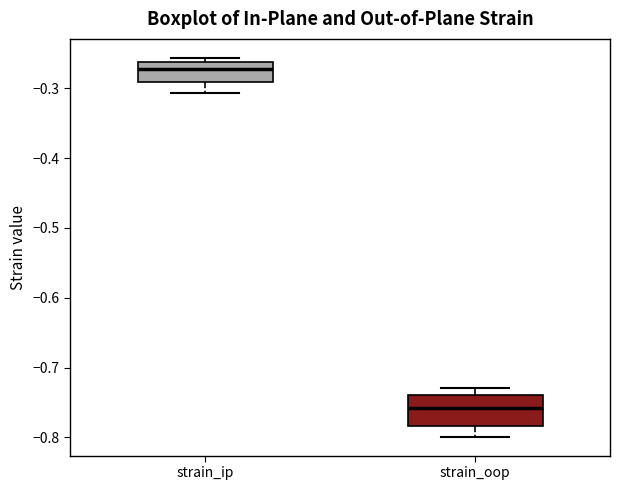

Where is the upper edge of the box for strain_ip on the y-axis? The values are not printed on the chart, so give them approximately, as read against the axis.

-0.26